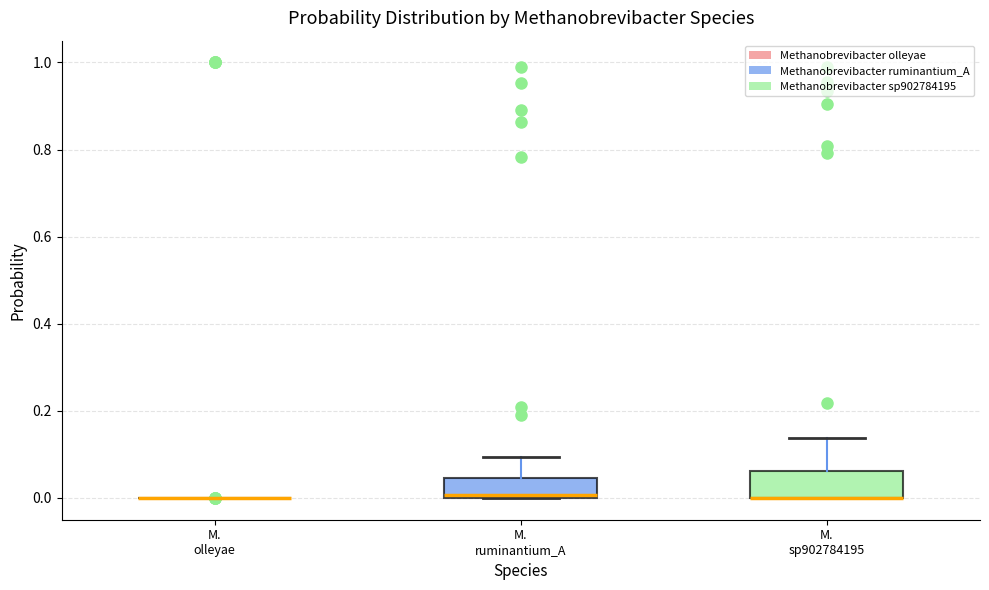

Reading left to right, read every box against the y-axis: the position of its median line, the range the box covers, and the ends of its whiskers. The values are not printed on the chart, so give them approximately, as read against the axis.

M. olleyae: box collapsed to a line at 0.00, whiskers 0.00 to 0.00
M. ruminantium_A: median 0.00 (just above the box's lower edge), box 0.00 to 0.04, whiskers 0.00 to 0.10
M. sp902784195: median 0.00 (drawn on the box's lower edge), box 0.00 to 0.06, whiskers 0.00 to 0.14